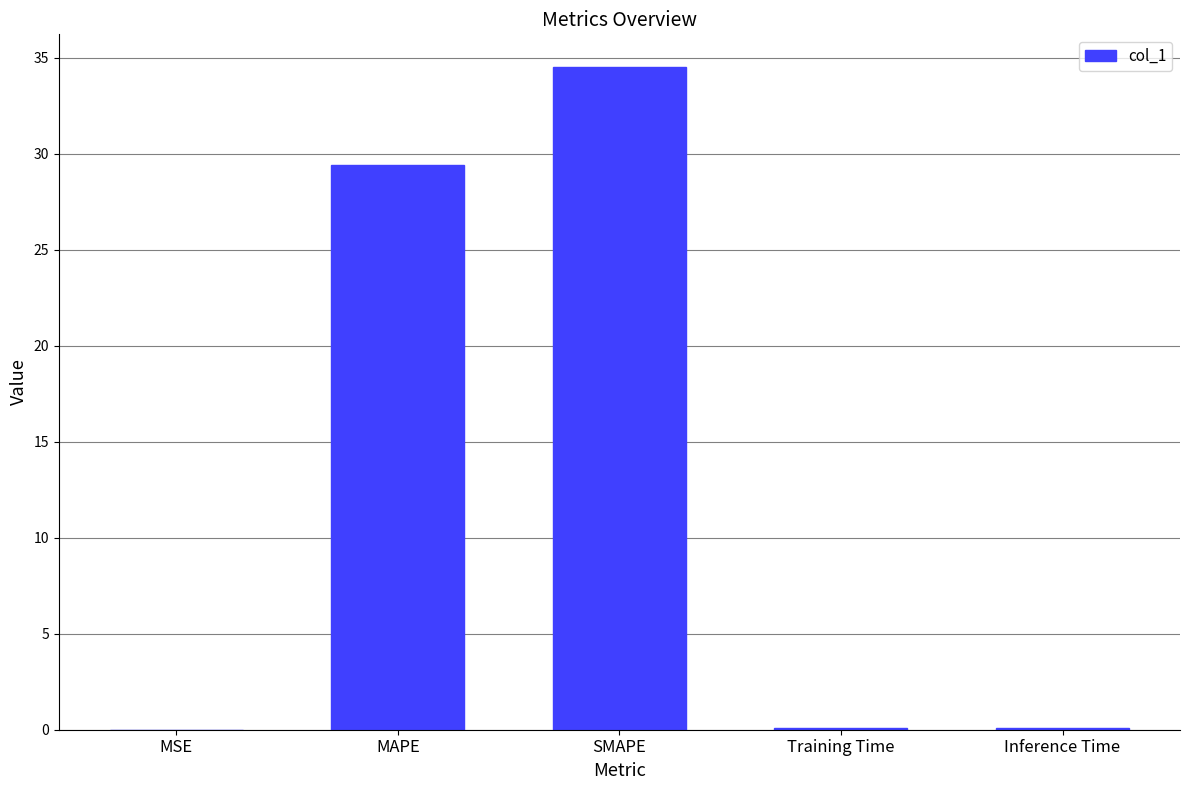

What is the average value?

12.8